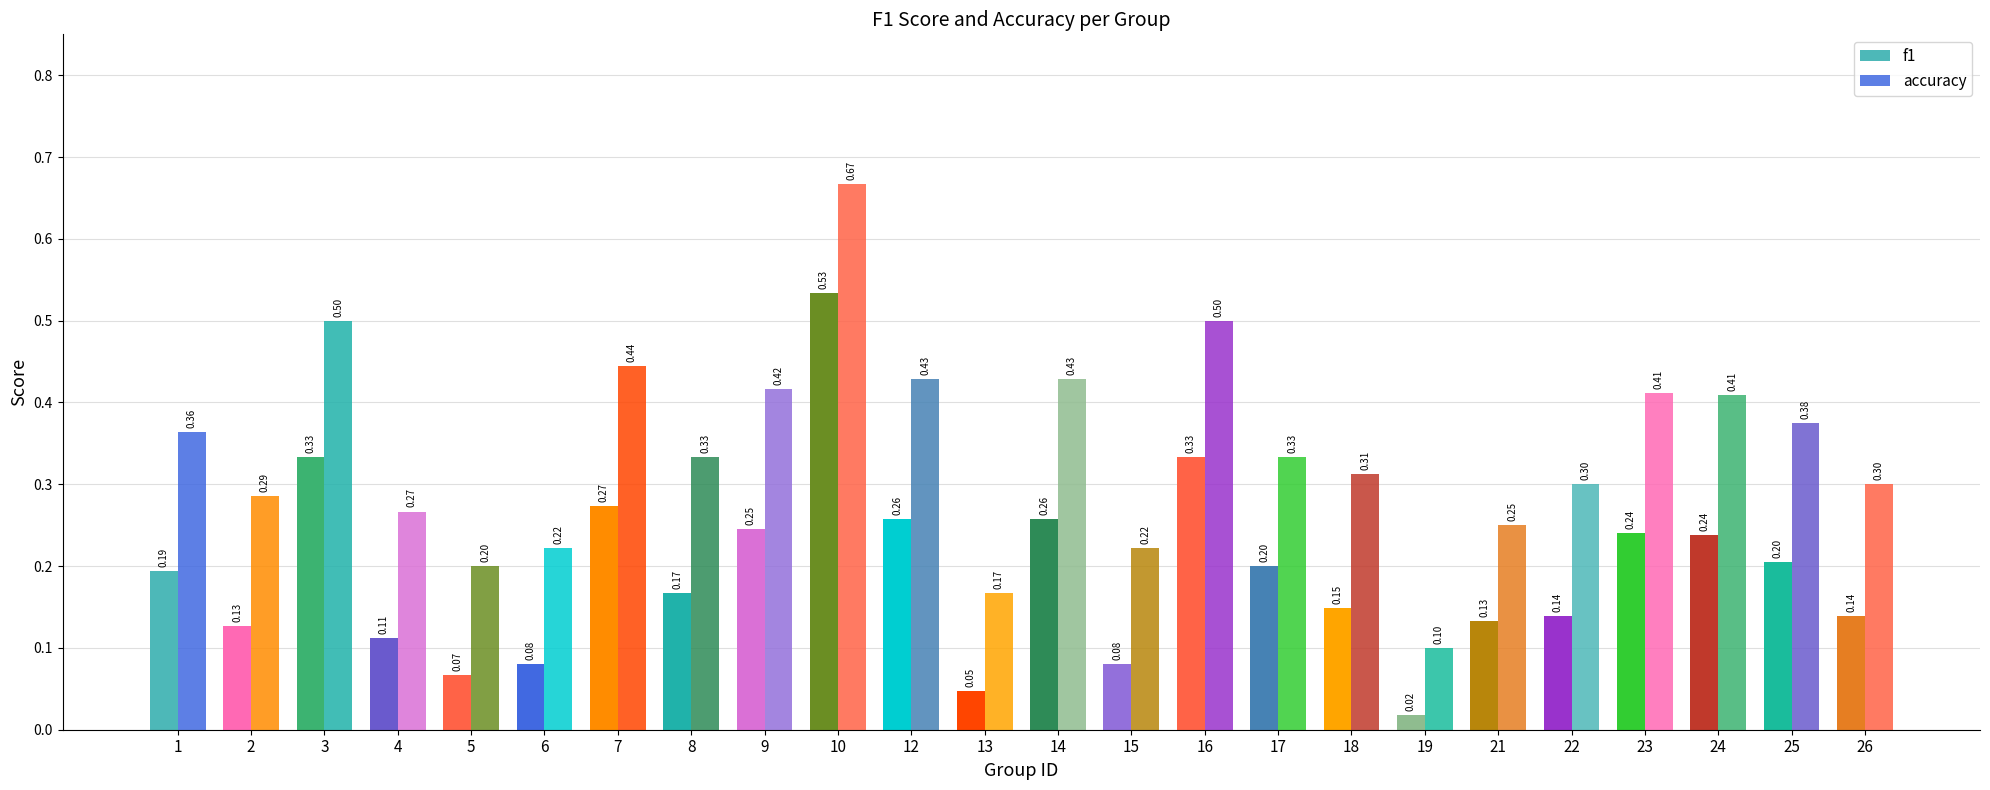

Is it true that accuracy equals 0.0 at 5?

False